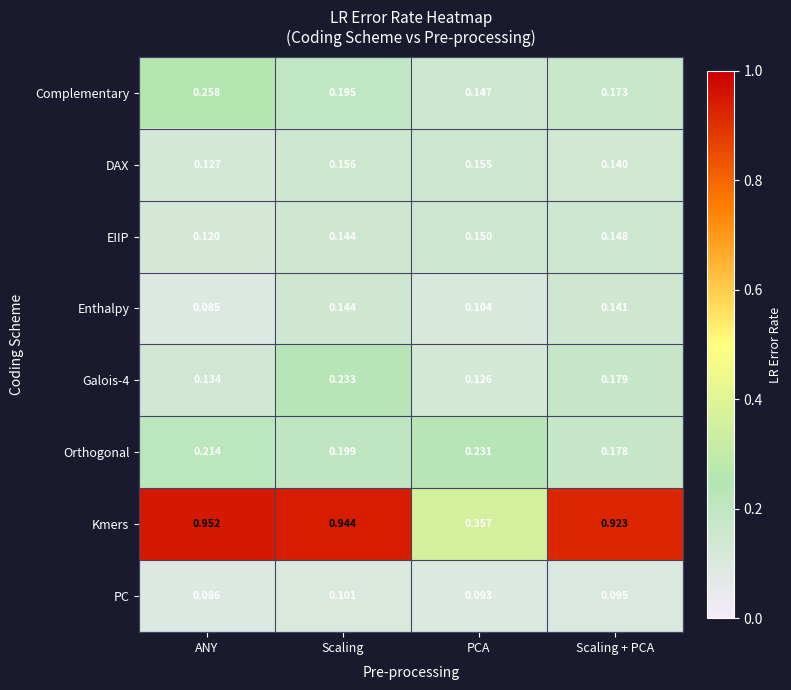

Between PCA and Scaling + PCA, which series saw the biggest shift?

Kmers